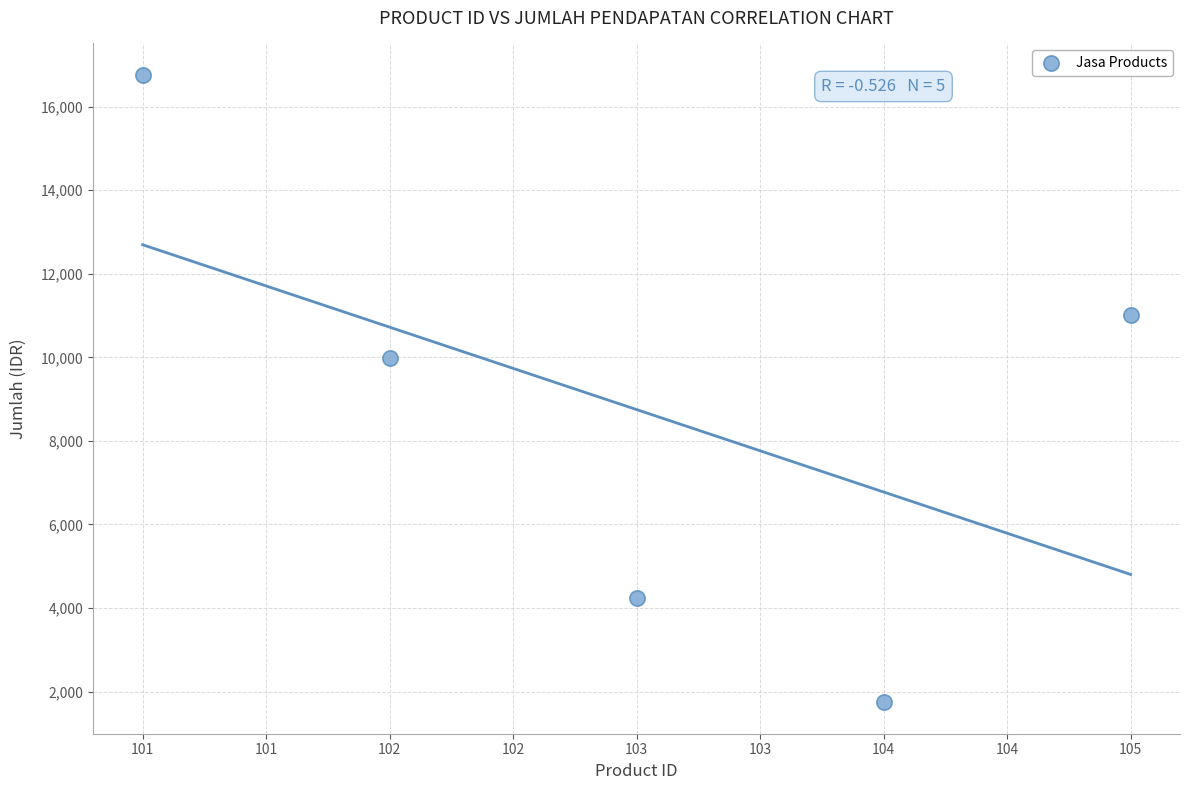

What Y value in the scatter plot is closest to 9252?

9990.3